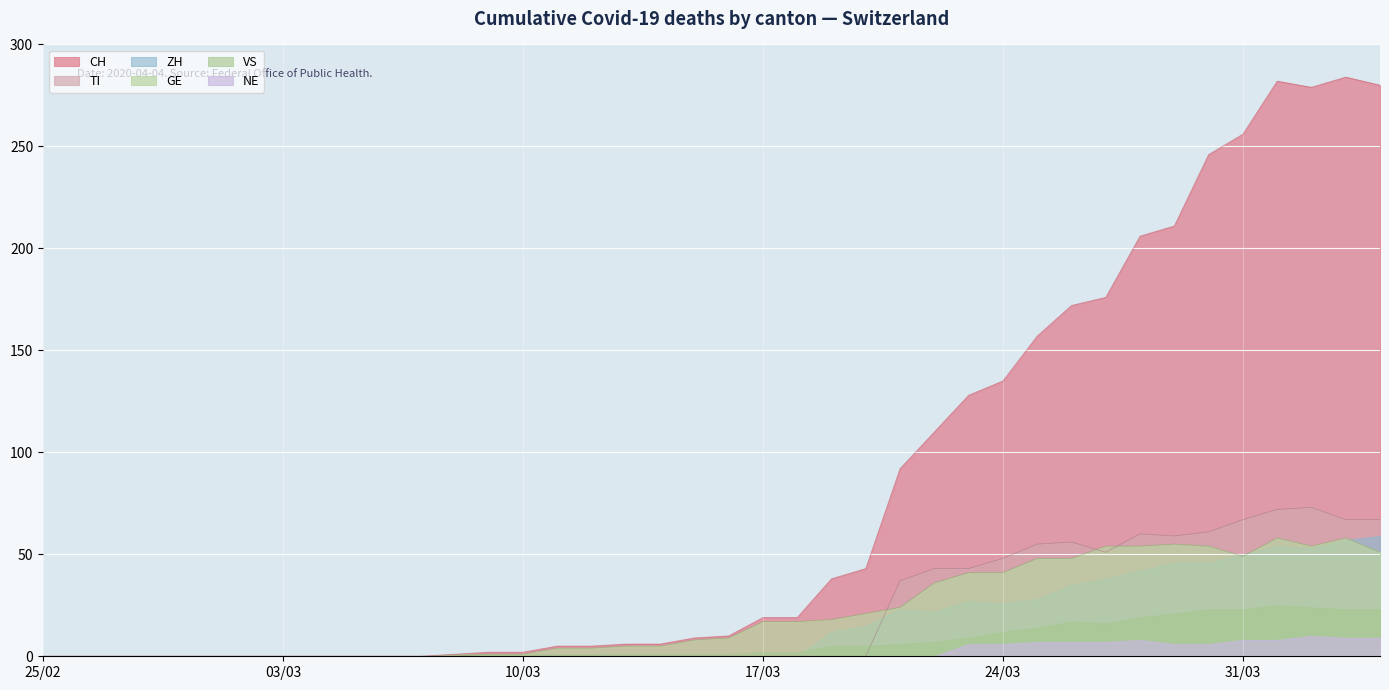

What is the maximum value for GE?

58